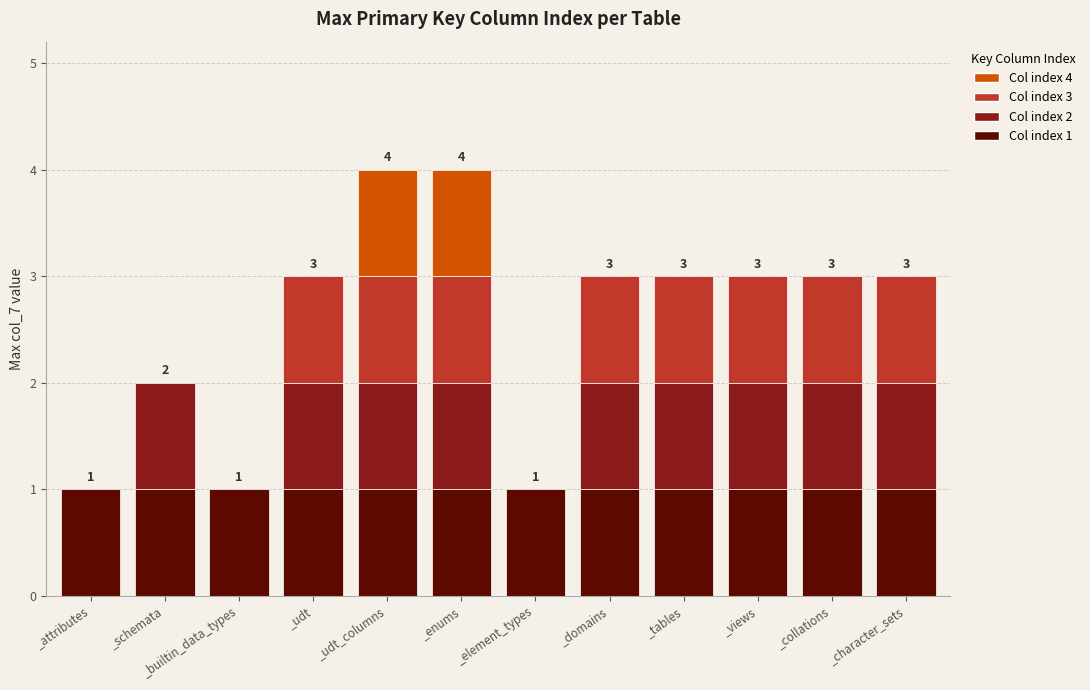

At which label does Layer 3 reach its peak?

_udt